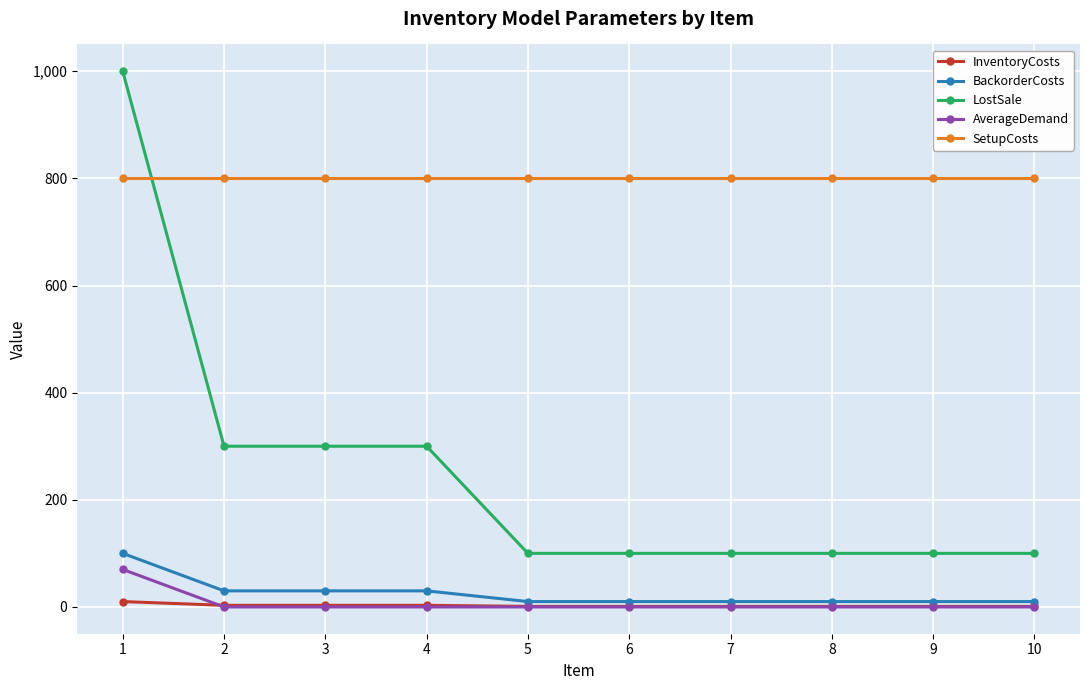

Is the value of AverageDemand at 6 greater than the value of BackorderCosts at 2?

No